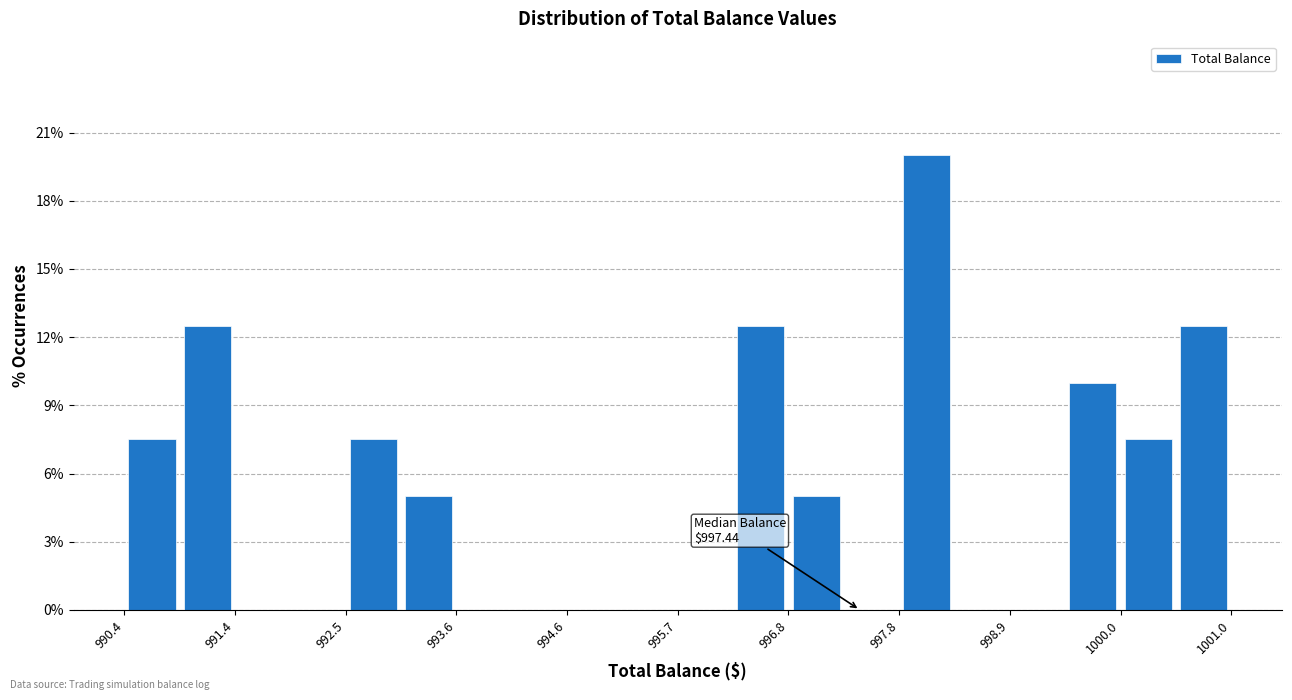

Around what value on the x-axis is the tallest bar? Give the approximate position of its centre, as read against the axis.

998.0